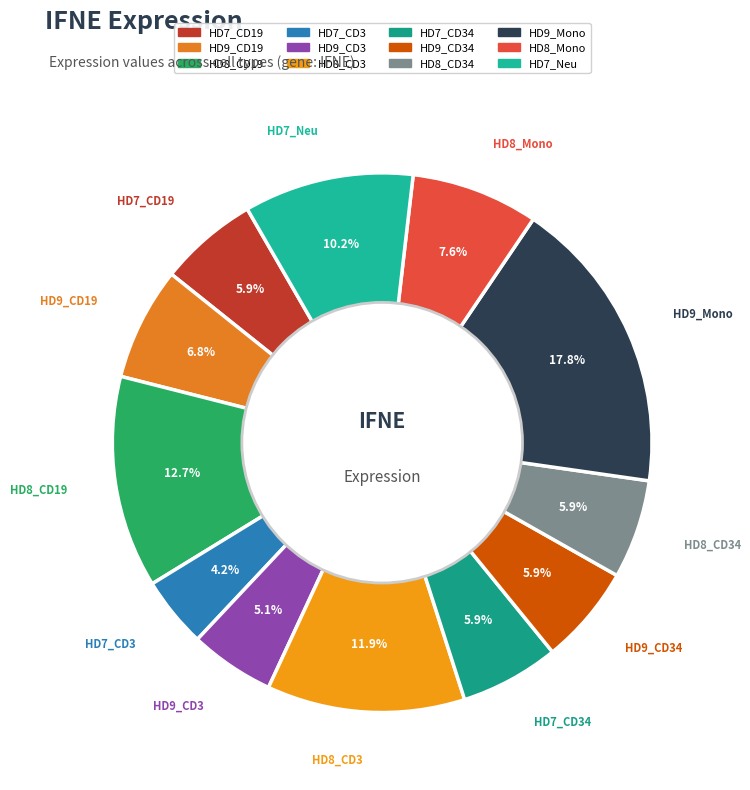

How many segments does this pie chart have?

12